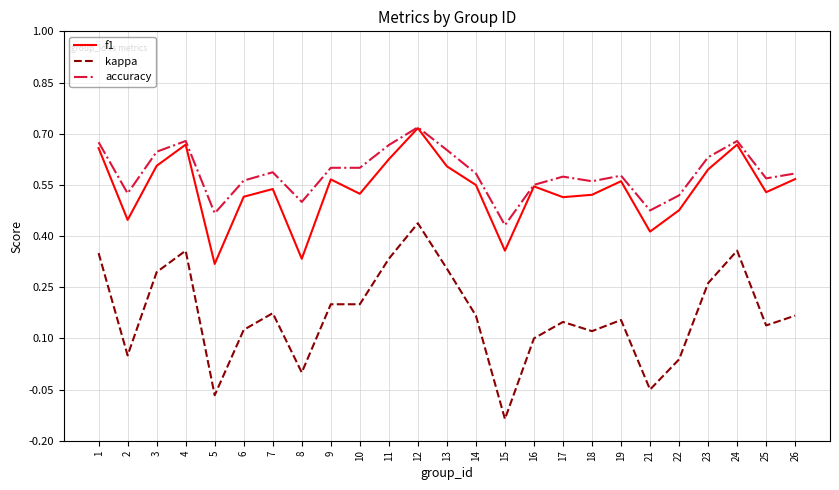

Is it true that kappa equals 0.5 at 11?

False